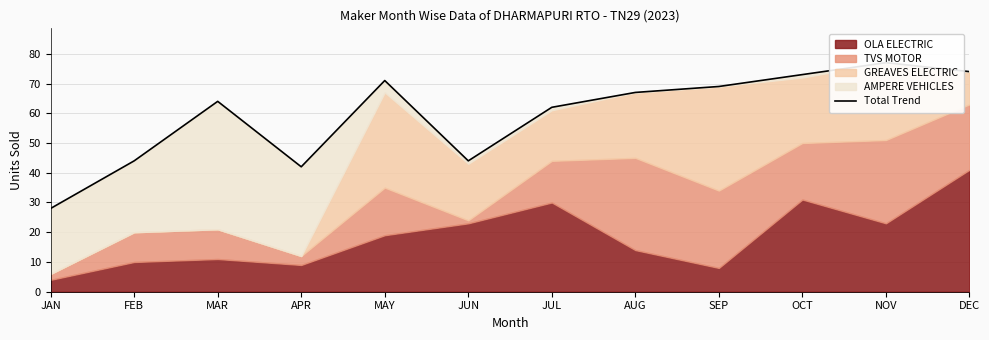

At which category does the chart reach its peak across all series?

NOV